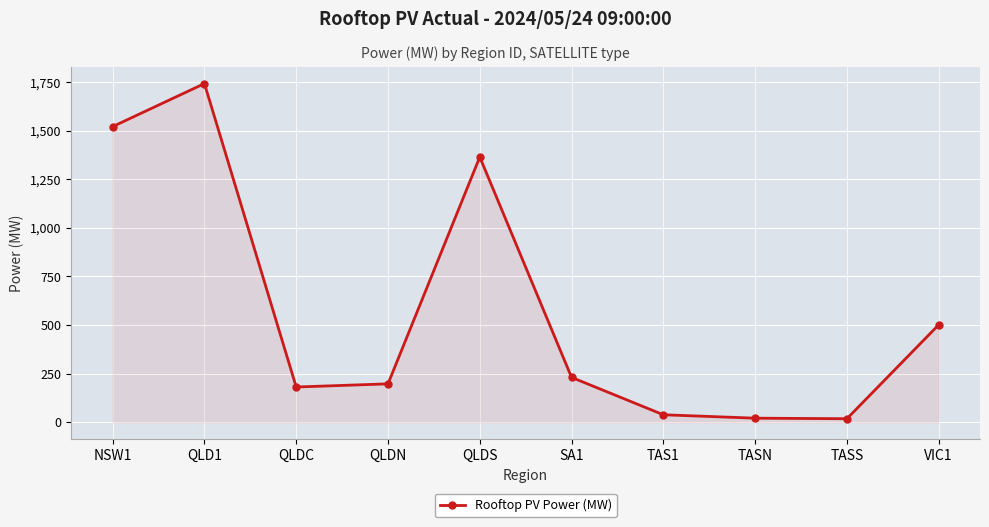

Is it true that the value at TAS1 is 38.0?

True